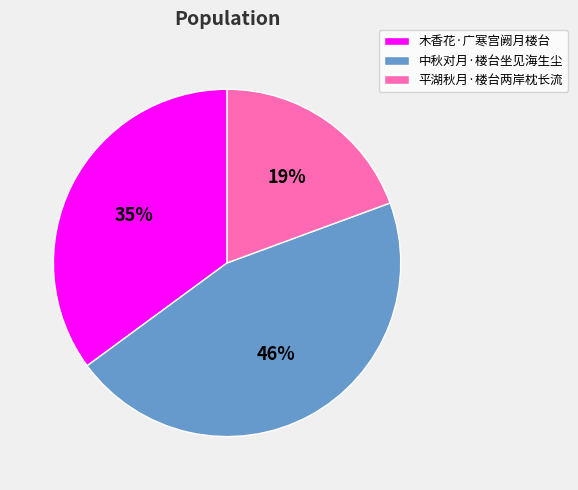

Approximately how many times larger is the value at 木香花·广寒宫阙月楼台 compared to 平湖秋月·楼台两岸枕长流?

1.8